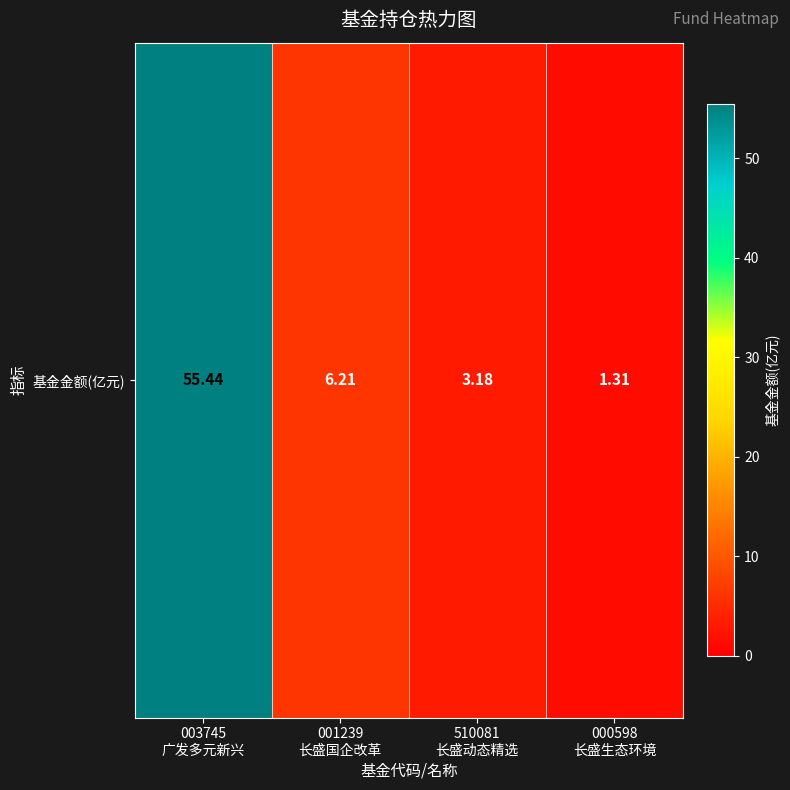

At which label does the data first exceed 6?

003745
广发多元新兴